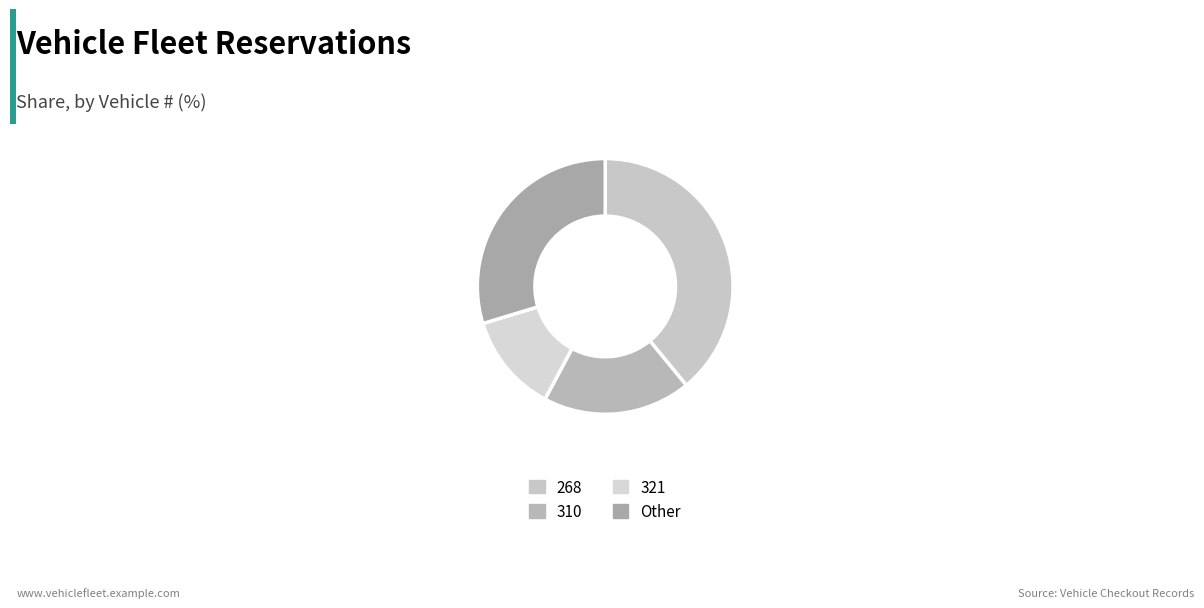

True or false: Other accounts for 30% of the total.

True